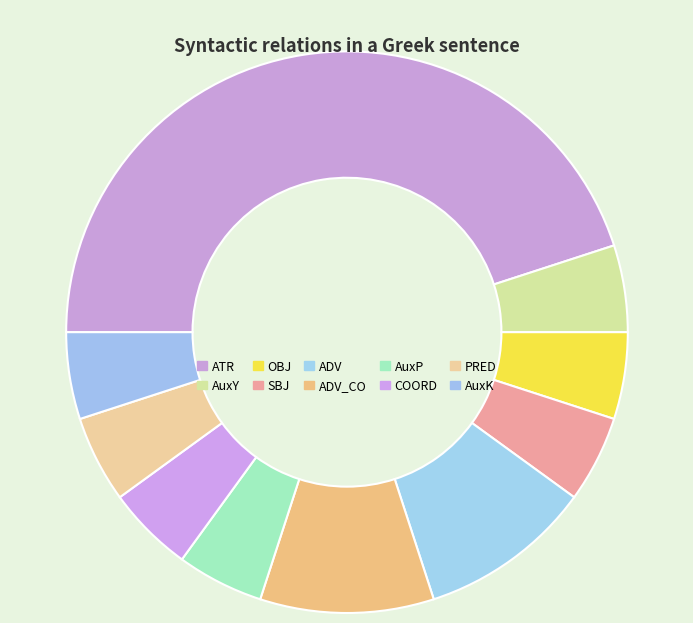

Is there any slice that represents more than half of the pie?

No